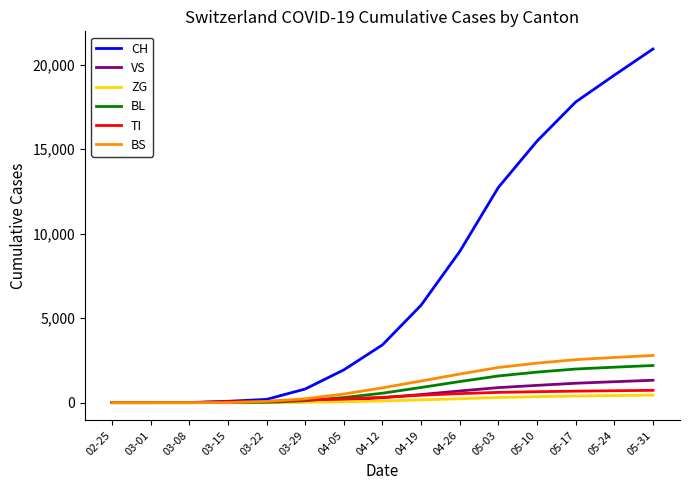

At how many categories does at least one series exceed 5562?

7